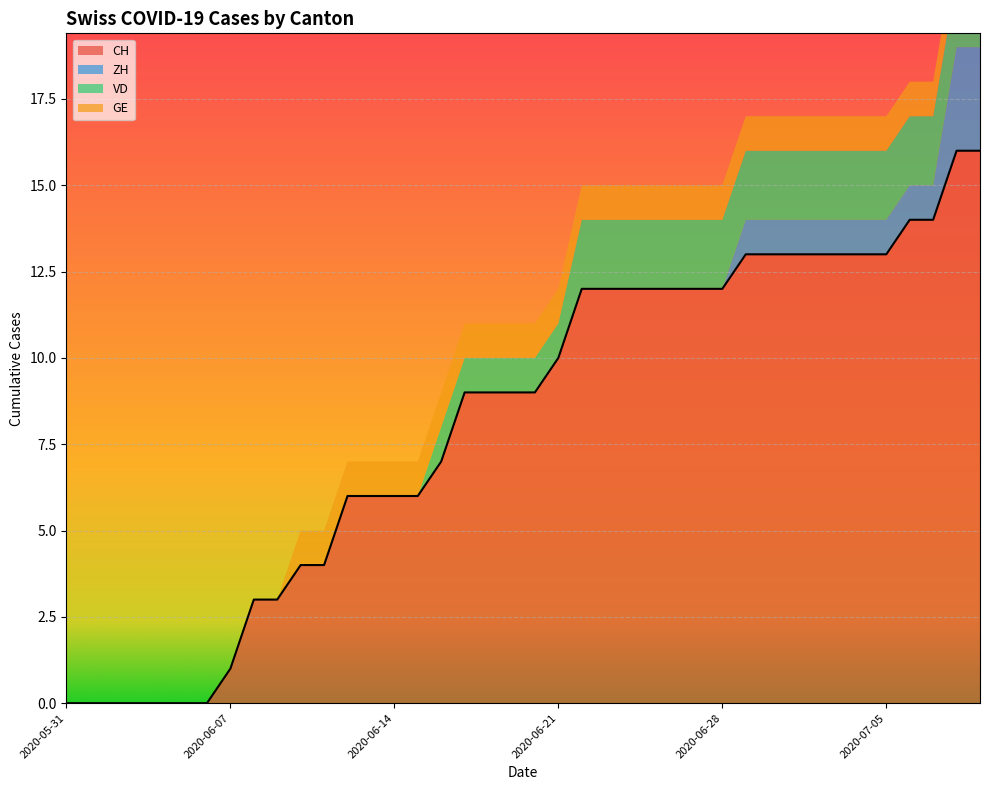

What is the sum of the CH values at 2020-07-01 and 2020-06-30?

26